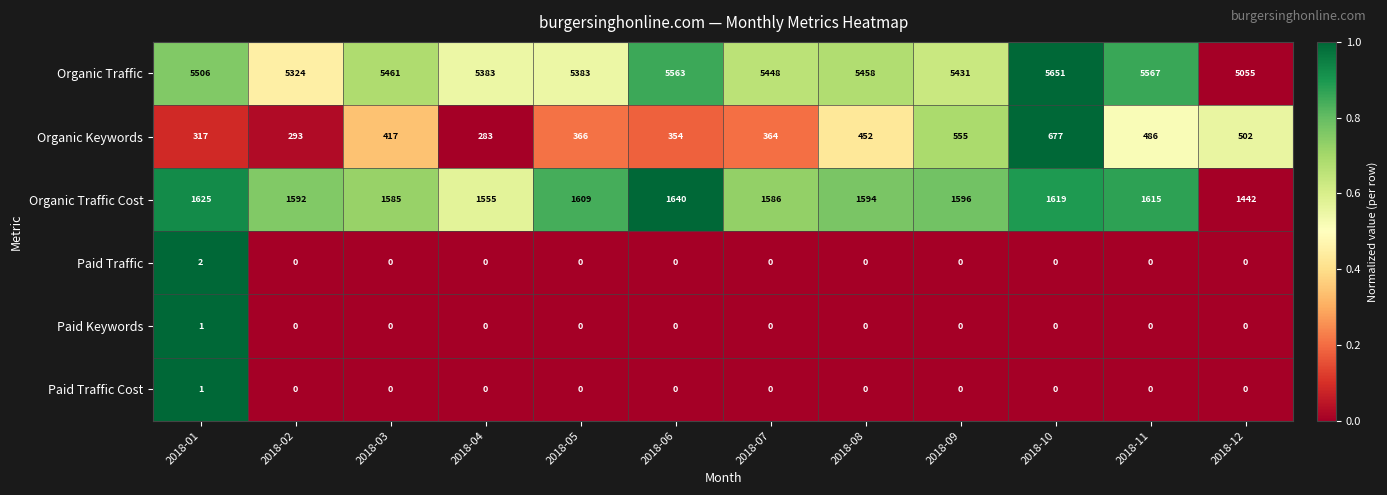

What is the approximate value of Organic Keywords at 2018-02, to the nearest 50?

300